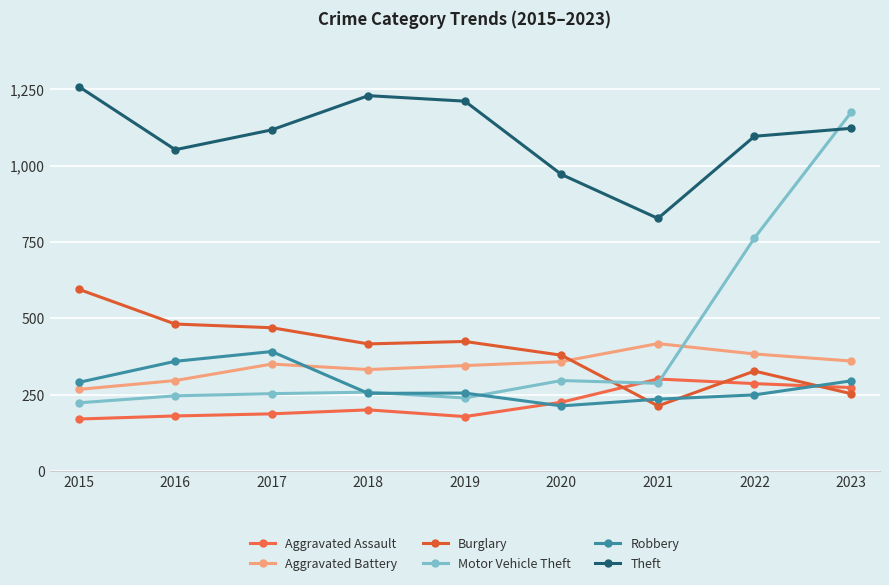

How many lines are shown in the chart?

6